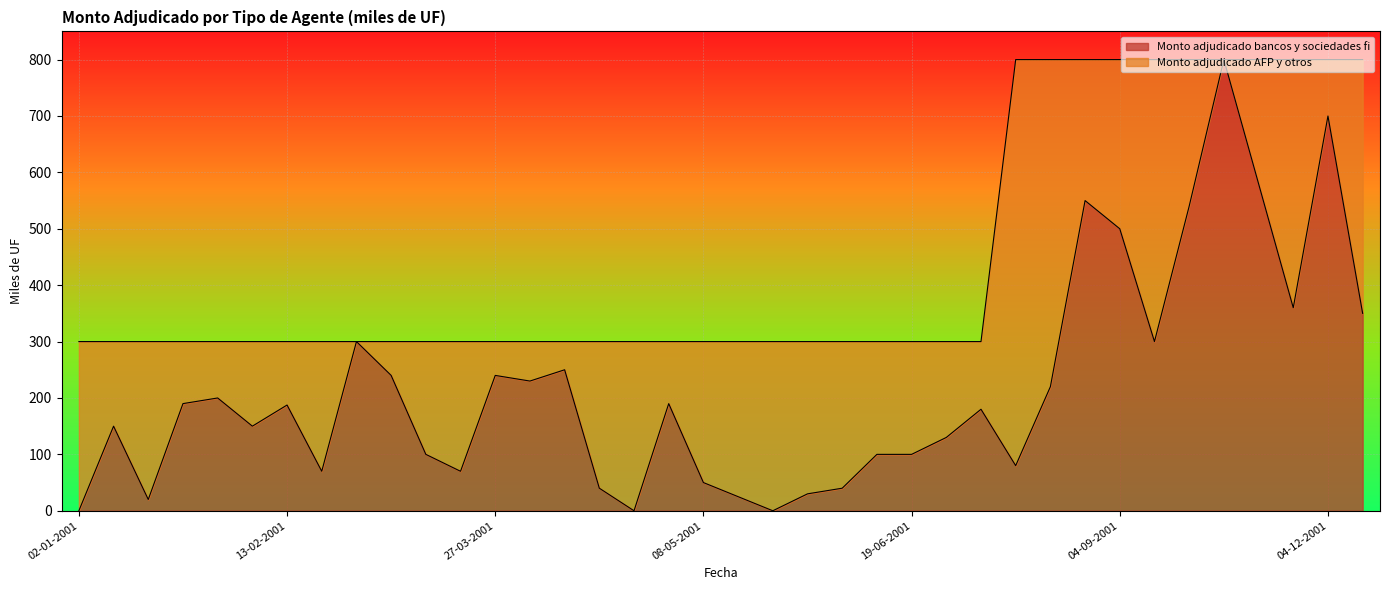

The value at 13-02-2001 is 295.4. True or false?

False